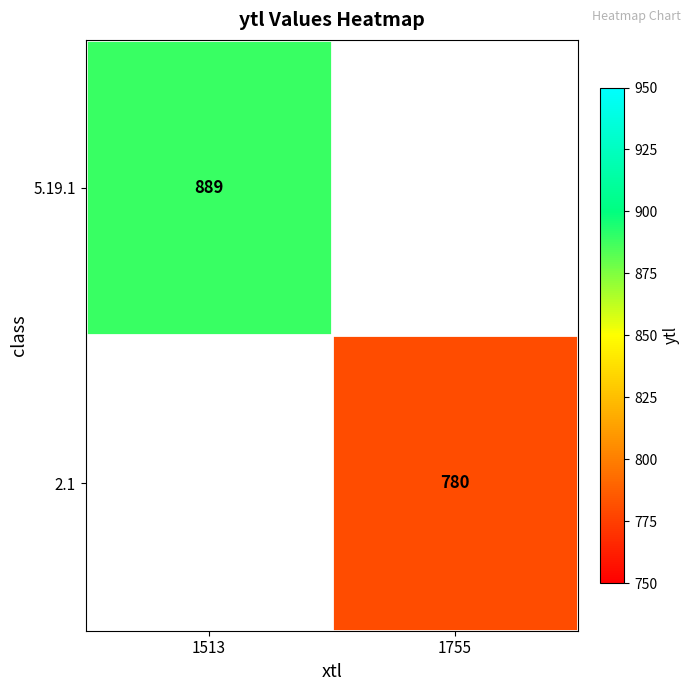

The value of 5.19.1 at 1513 is 889. True or false?

True